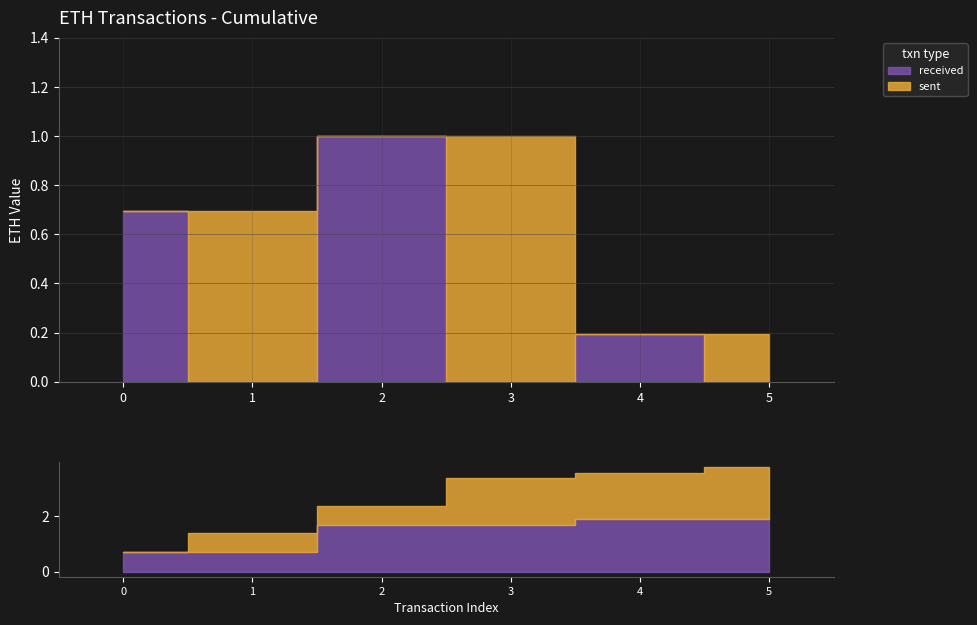

Reading left to right, list all the values displayed in this chart.

received: 0.7	0.0	1.0	0.0	0.2	0.0
sent: 0.0	0.7	0.0	1.0	0.0	0.2